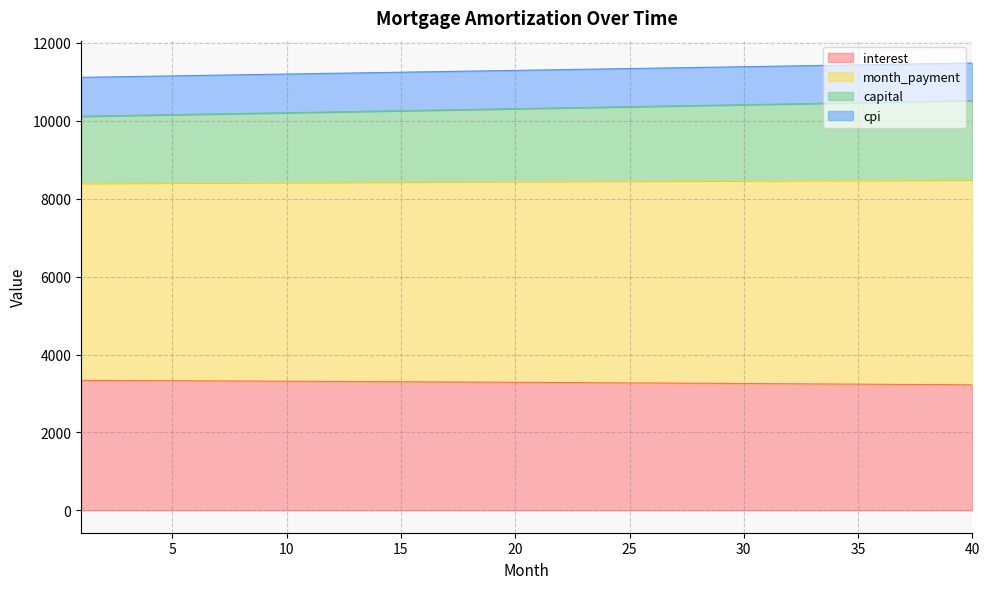

At how many categories does at least one series exceed 8366?

40